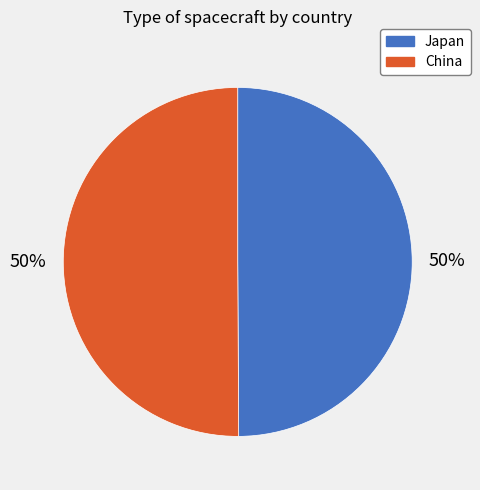

Combined, do China and Japan account for over 50%?

Yes